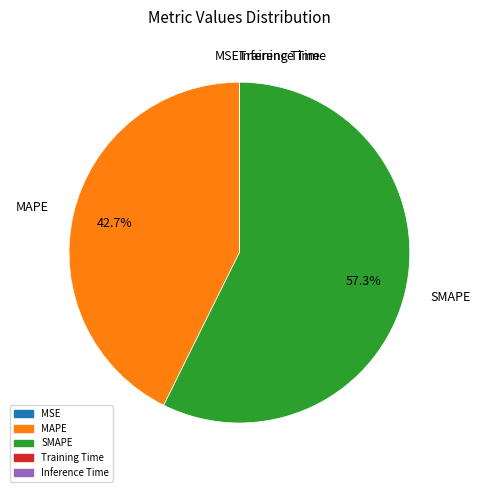

How much of the chart is everything except SMAPE?

42.7%